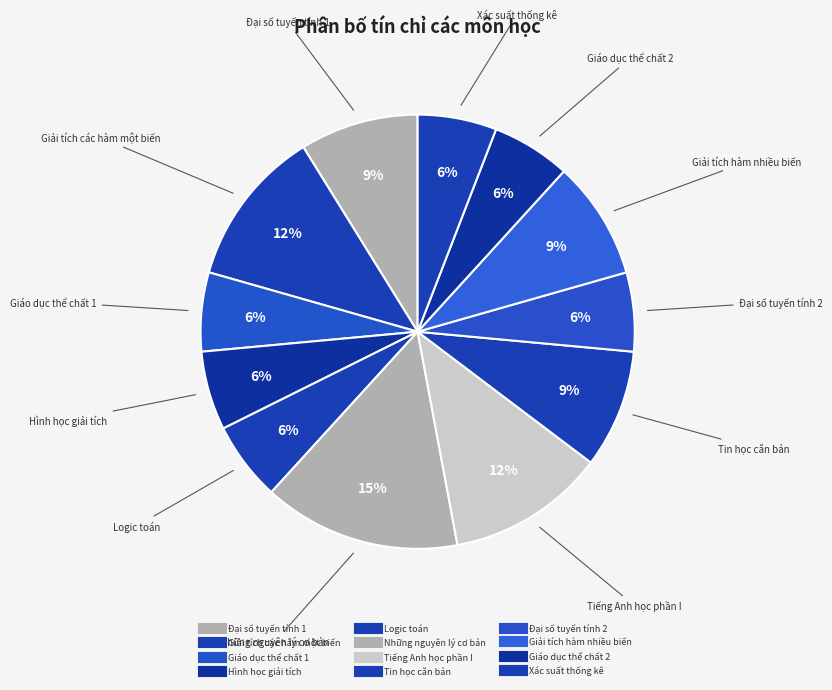

Rank the categories by value from highest to lowest.

Những nguyên lý cơ bản, Giải tích các hàm một biến, Tiếng Anh học phần I, Đại số tuyến tính 1, Tin học căn bản, Giải tích hàm nhiều biến, Giáo dục thể chất 1, Hình học giải tích, Logic toán, Đại số tuyến tính 2, Giáo dục thể chất 2, Xác suất thống kê